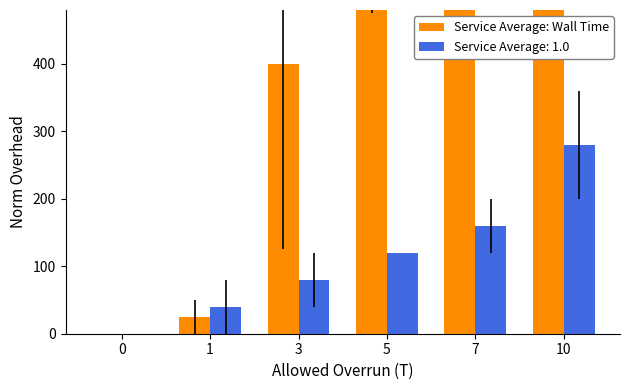

List the labels in order of value, largest first.

10, 7, 5, 3, 1, 0